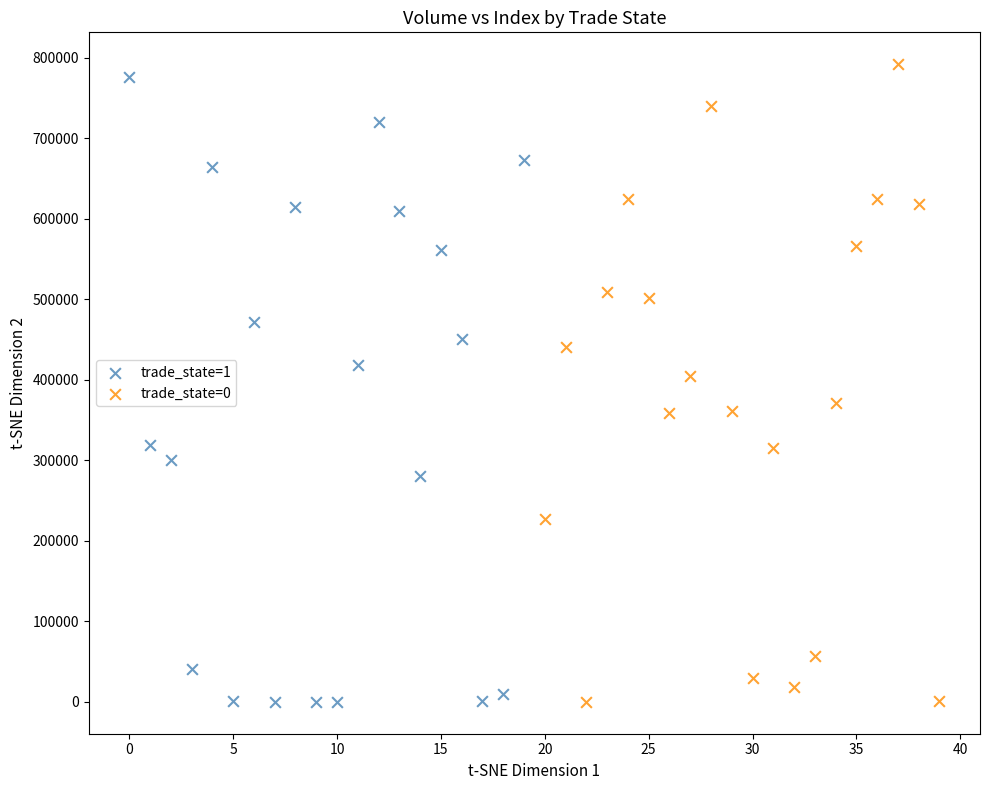

Which series has the widest spread of Y values?

trade_state=0